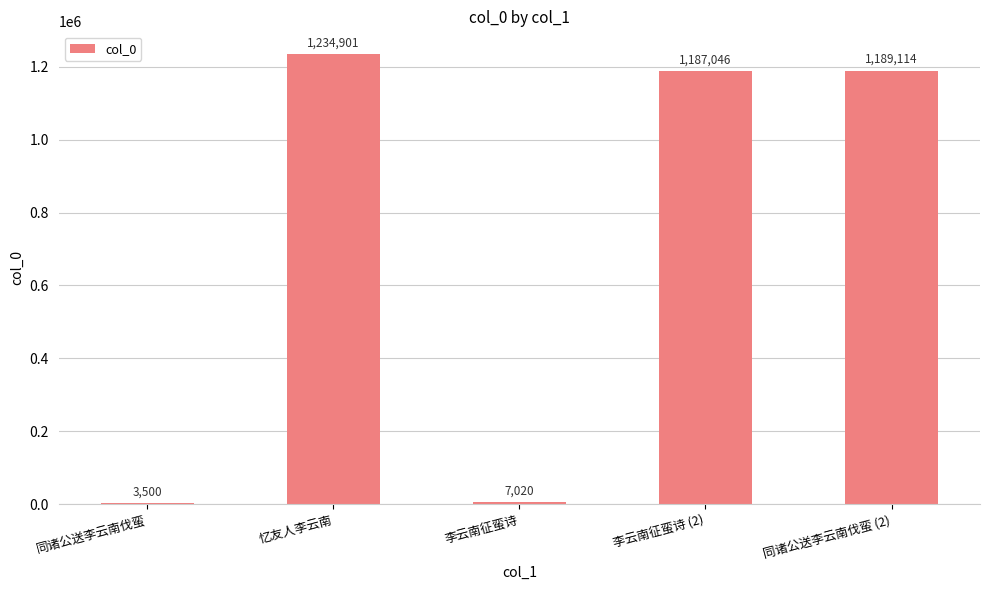

Between 李云南征蛮诗 (2) and 同诸公送李云南伐蛮 (2), which is larger?

同诸公送李云南伐蛮 (2)